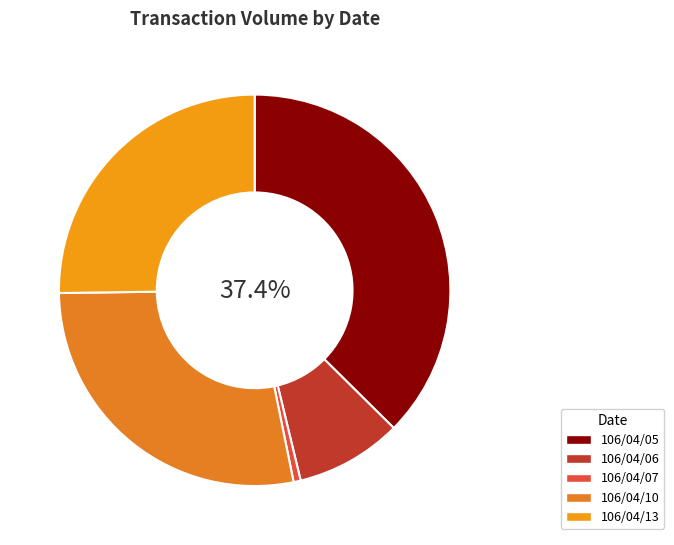

What portion of the pie excludes 106/04/05?

62.6%